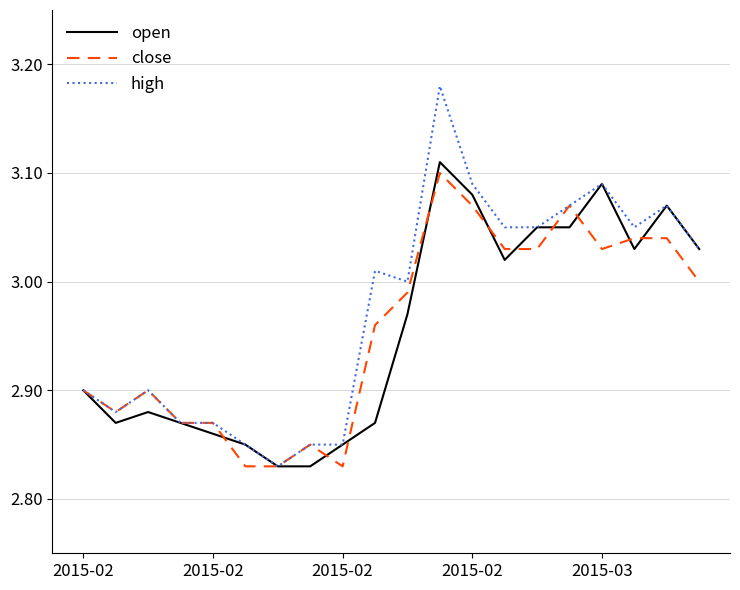

Which series has the widest spread of values?

high